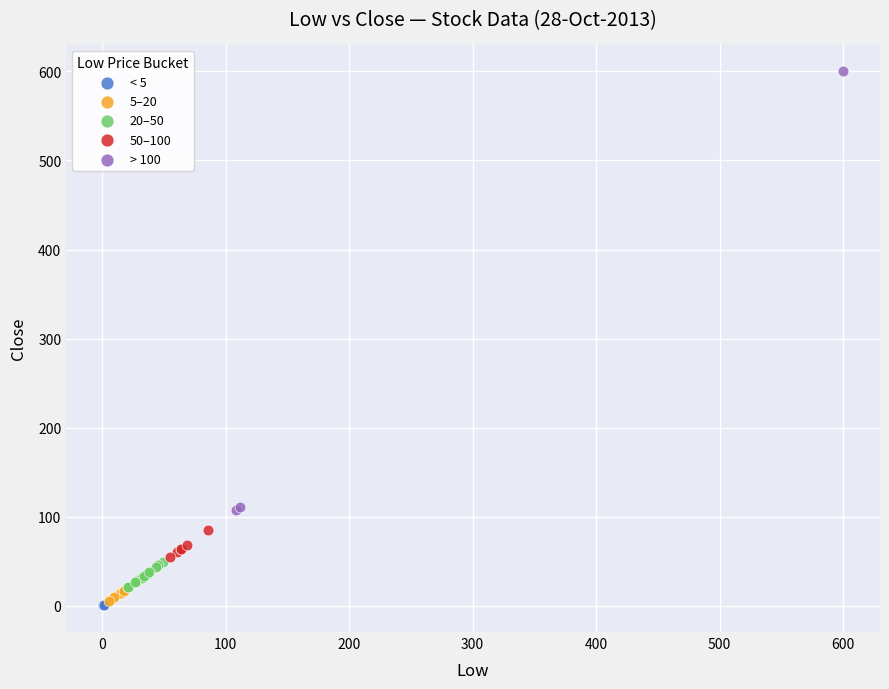

Which series reaches the maximum Y coordinate?

> 100